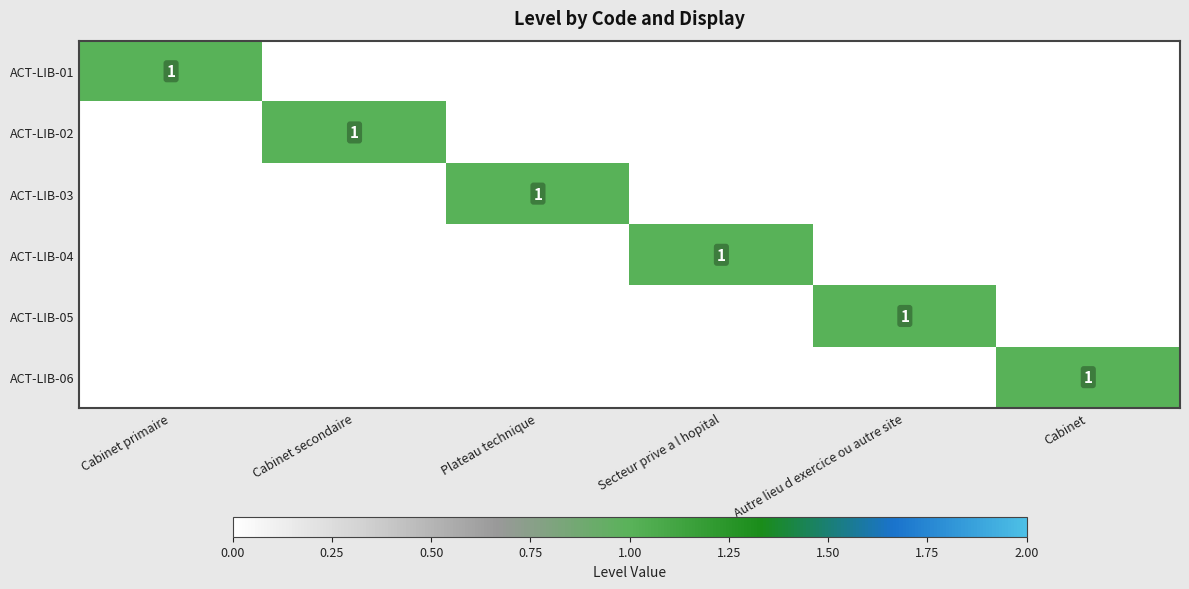

What is the difference between the highest and lowest values at Cabinet primaire?

1